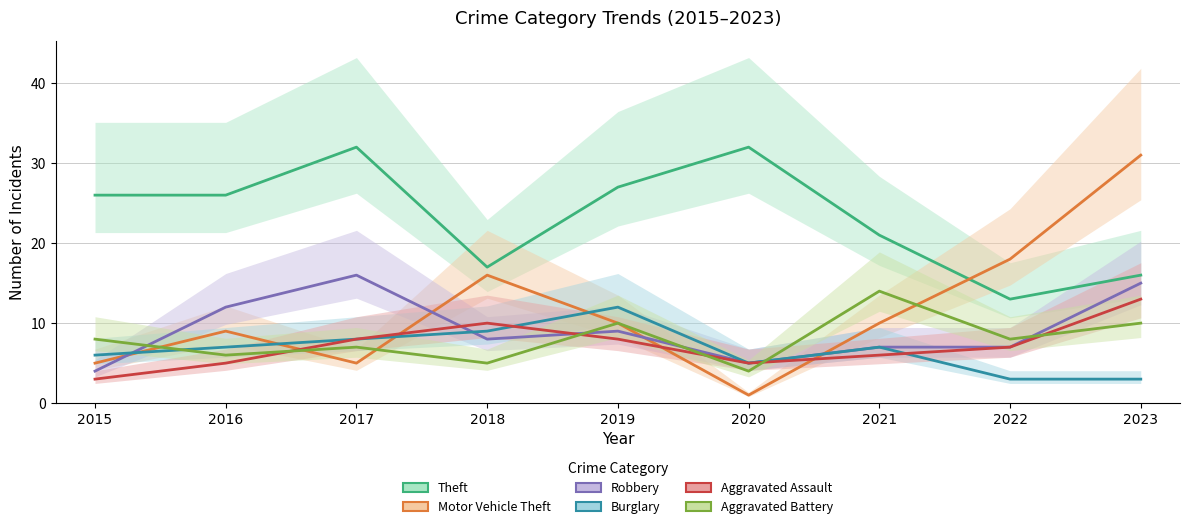

Which category has the highest value across all series?

2017